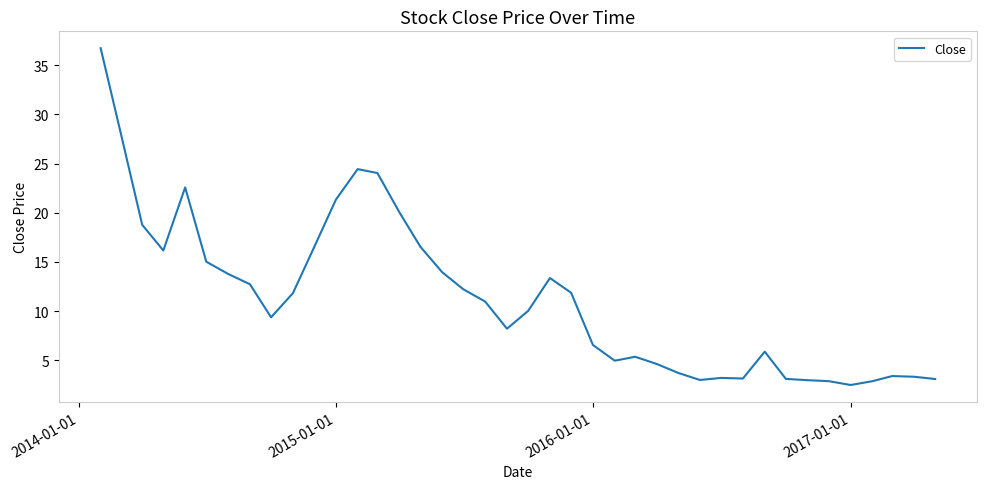

What is the difference between the maximum and minimum values?

34.2